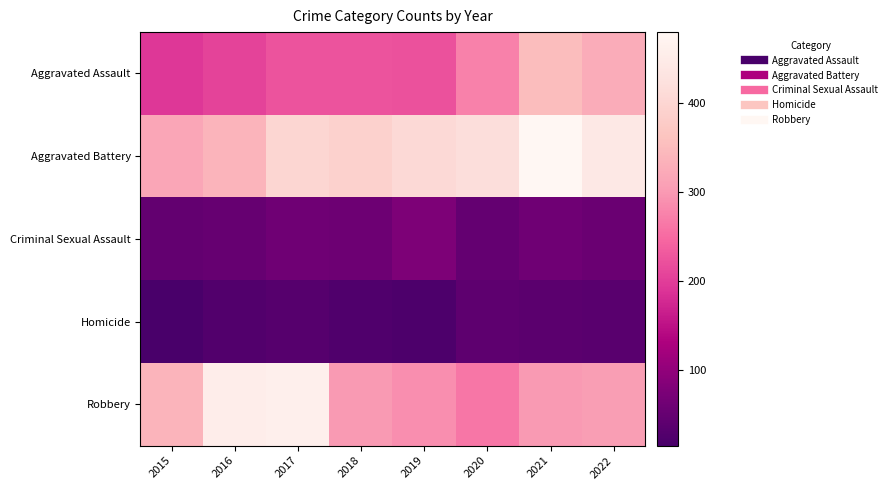

How many data points does each series have?

8